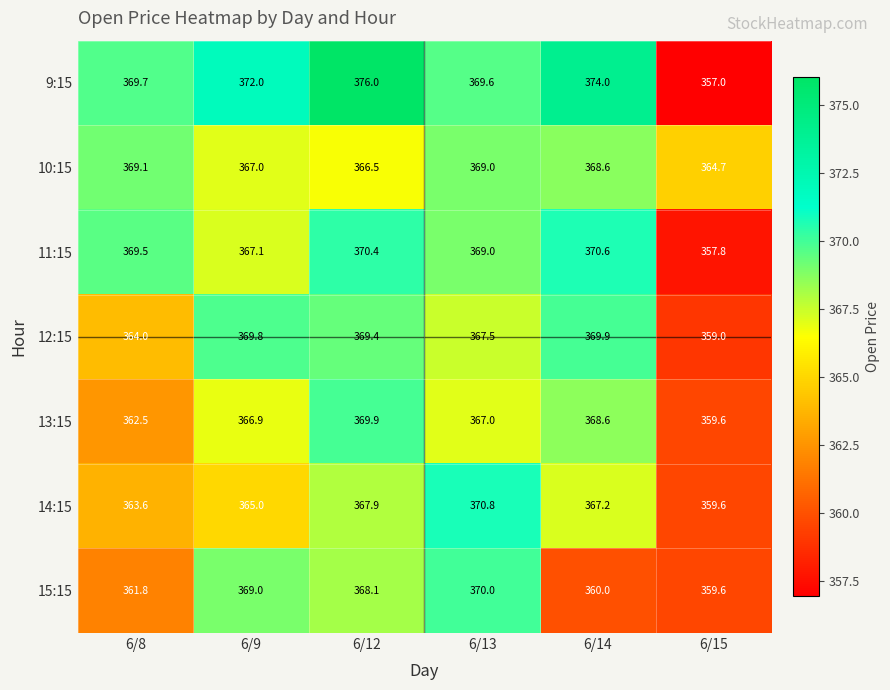

Which series has the largest total across all categories?

9:15